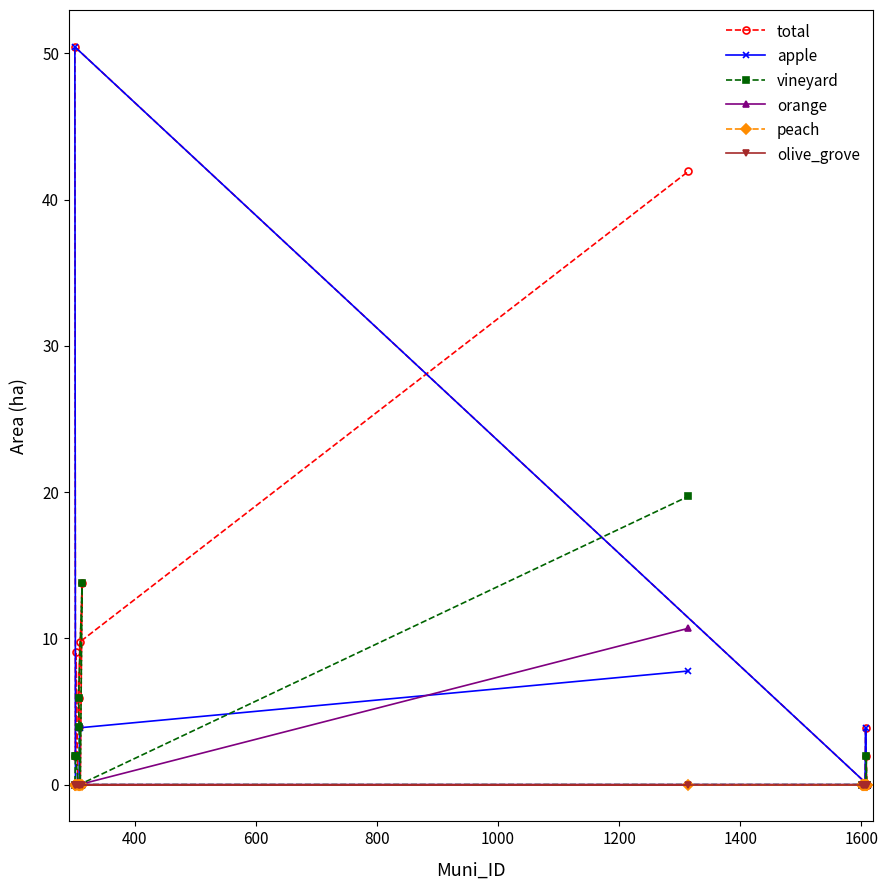

Which series has the widest spread of values?

total